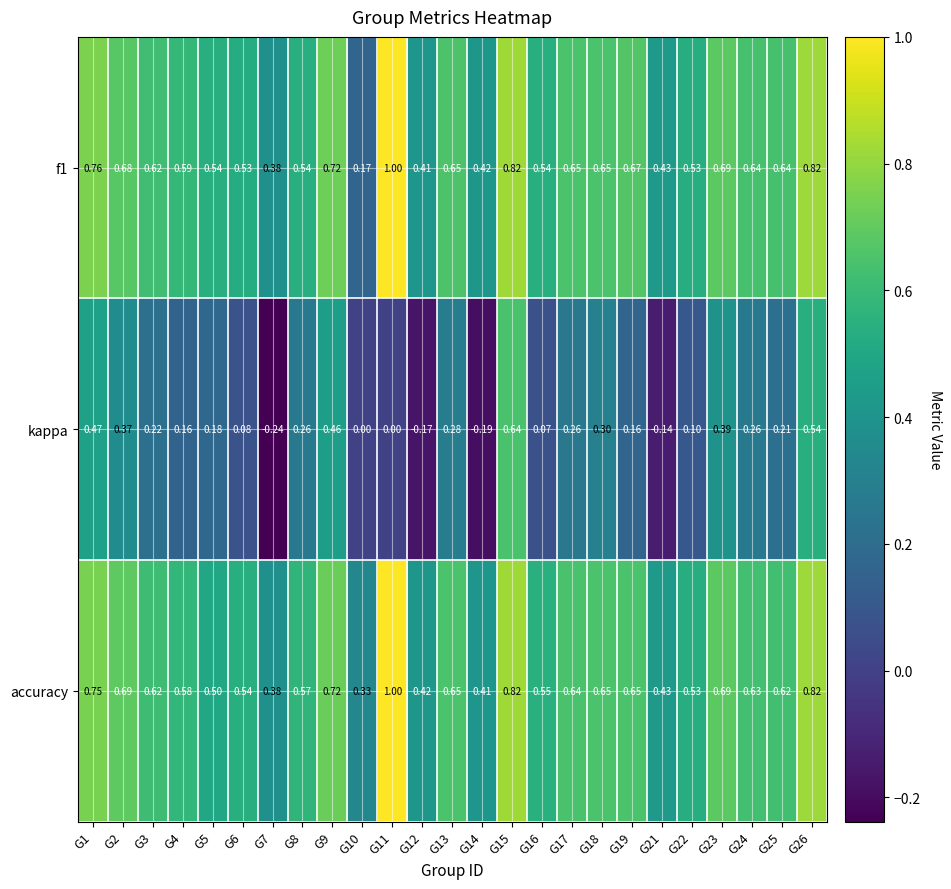

Which series has the widest spread of values?

kappa